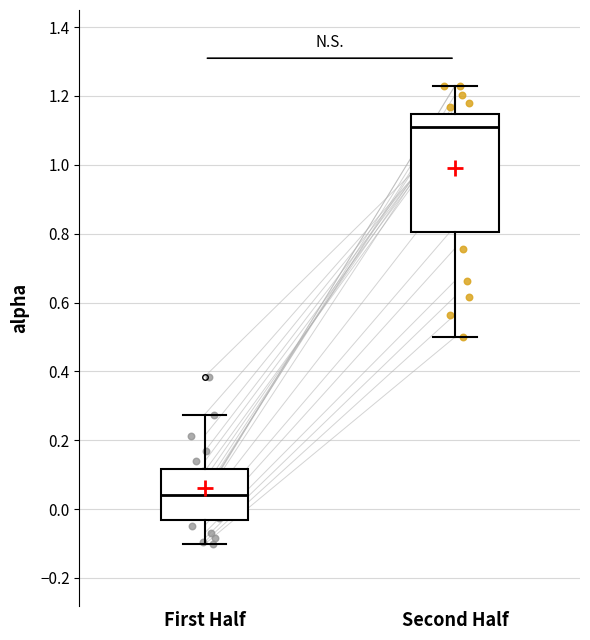

Which box's median line is the lowest?

First Half